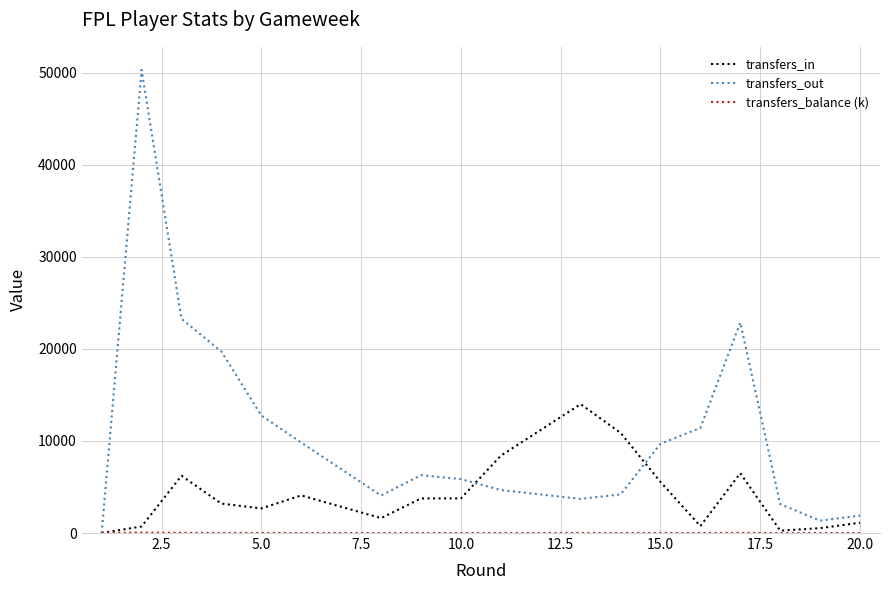

In transfers_in, how many points are lower than both neighbors (excluding endpoints)?

4